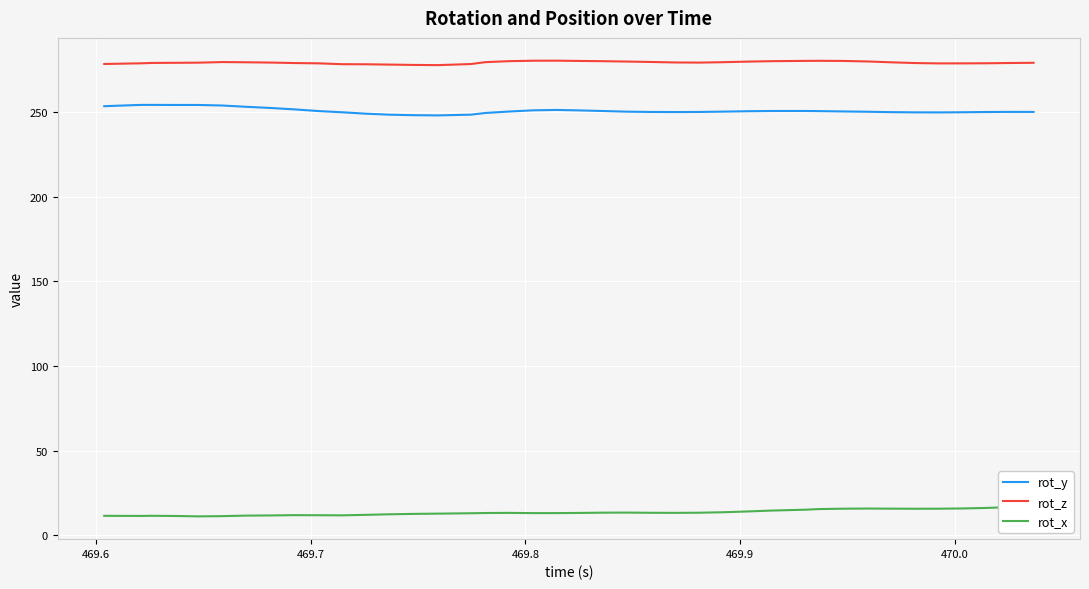

Rank the series by their maximum value, from highest to lowest.

rot_z, rot_y, rot_x